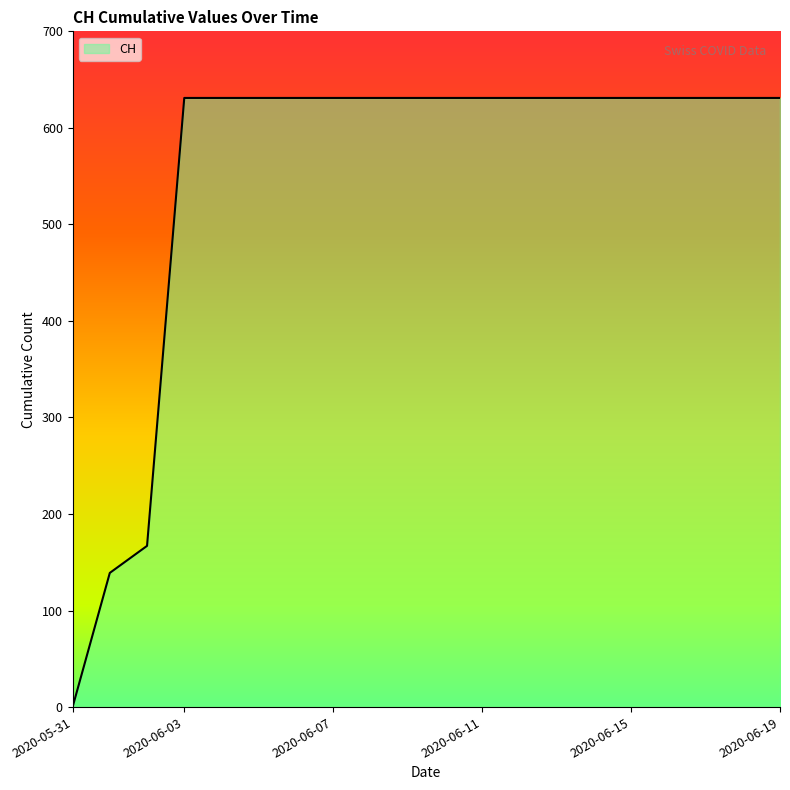

What is the difference between the maximum and minimum values?

631